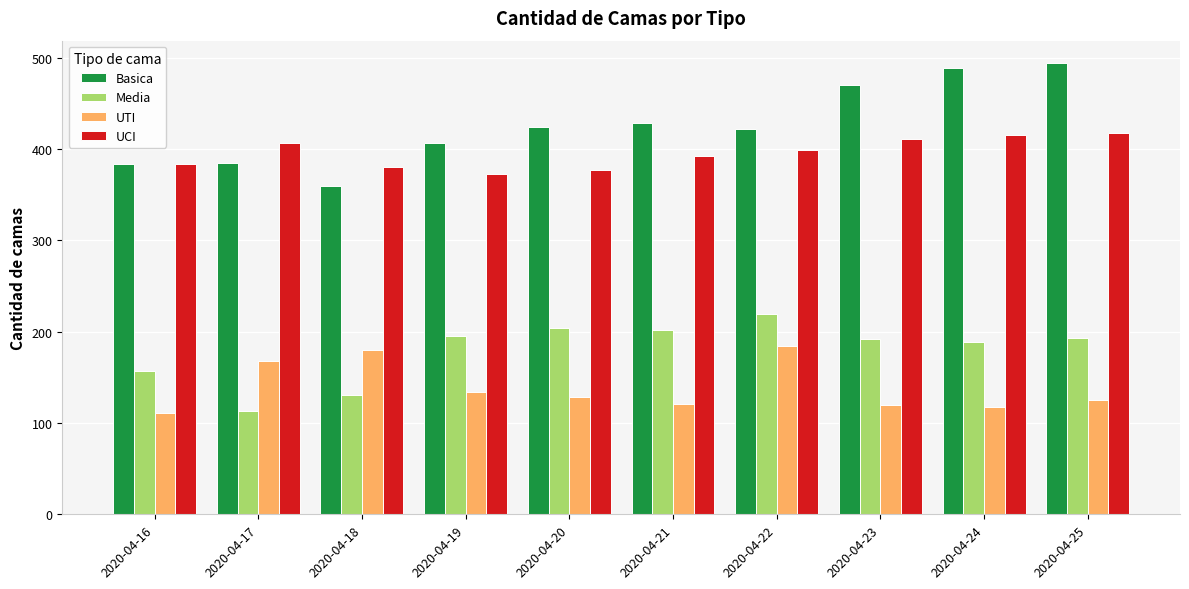

How many data points does each series have?

10